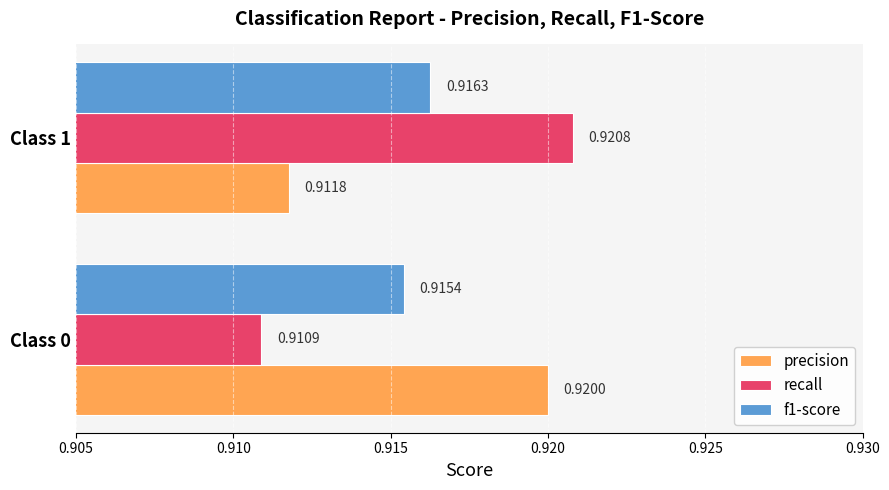

Which series has the widest spread of values?

recall